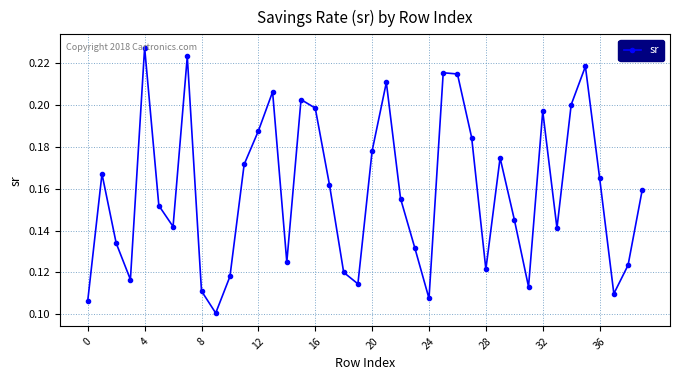

How many values are between 0 and 1?

40